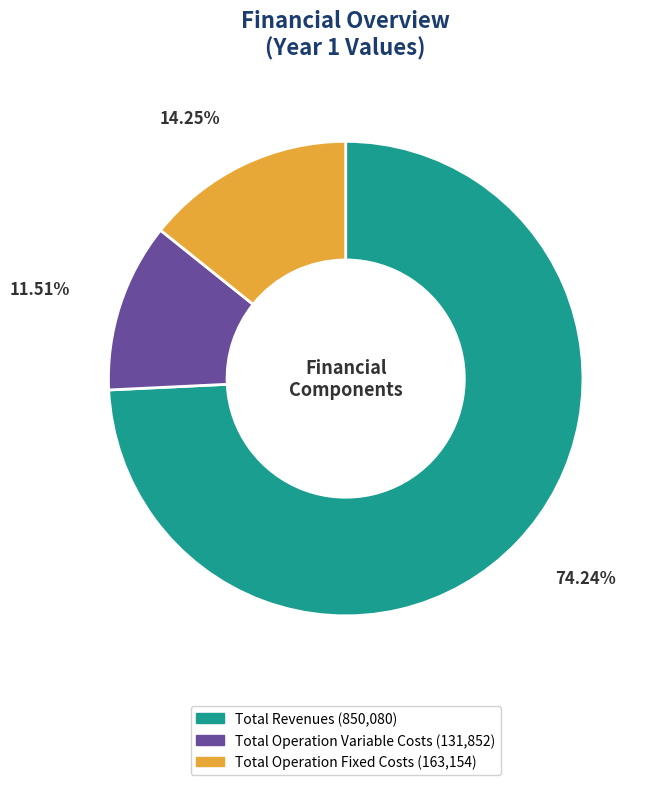

Does any single category account for the majority?

Yes